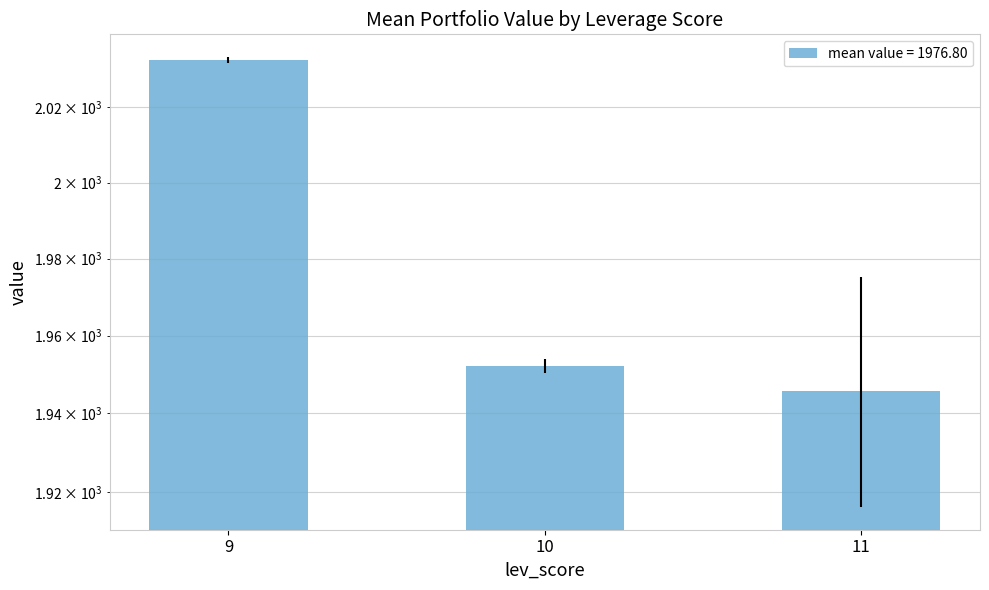

How many categories are shown in the chart?

3